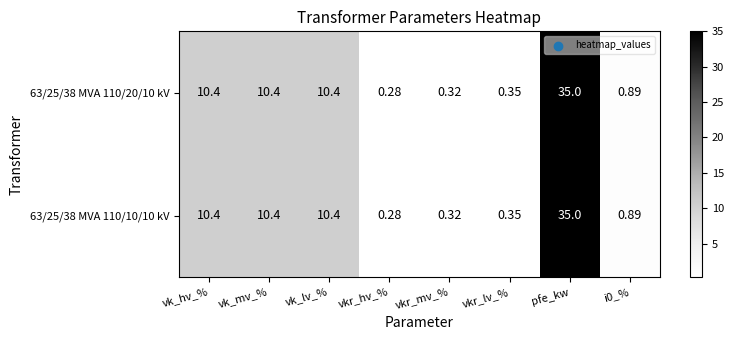

At which category is the sum across all series the highest?

pfe_kw